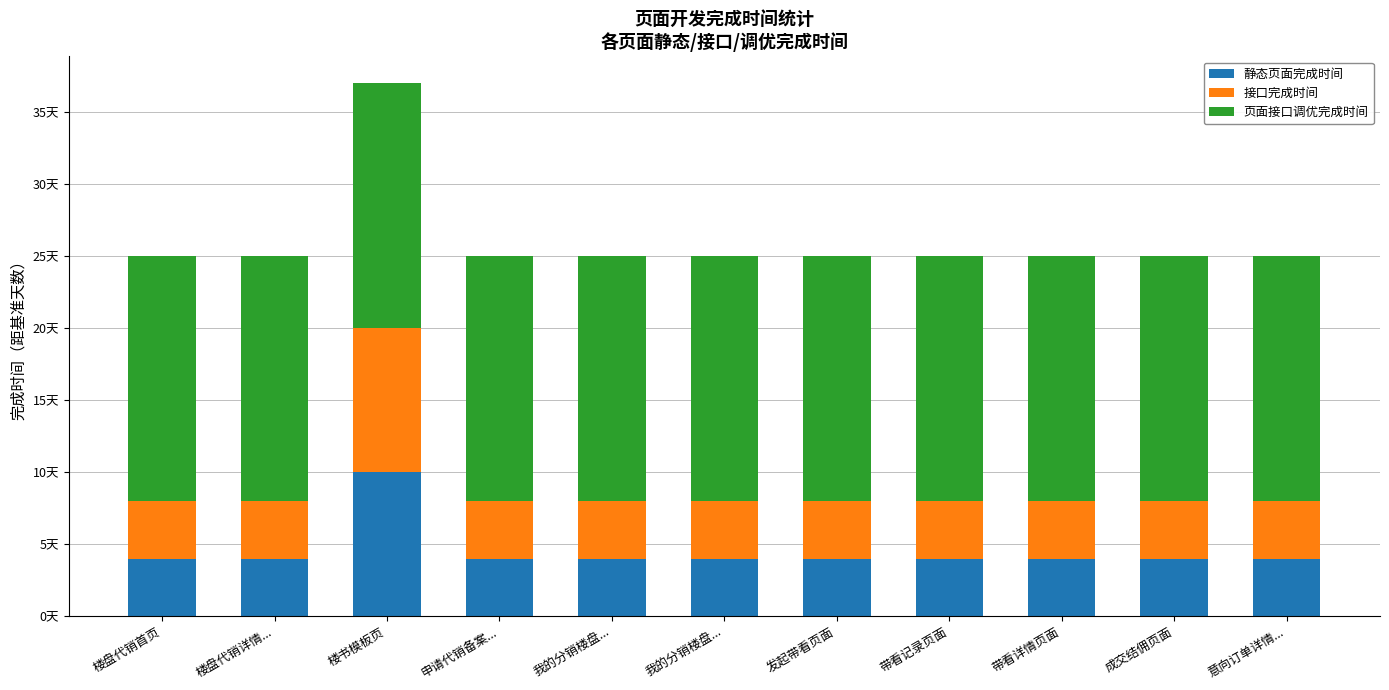

What are all the series names shown in the legend?

静态页面完成时间, 接口完成时间, 页面接口调优完成时间